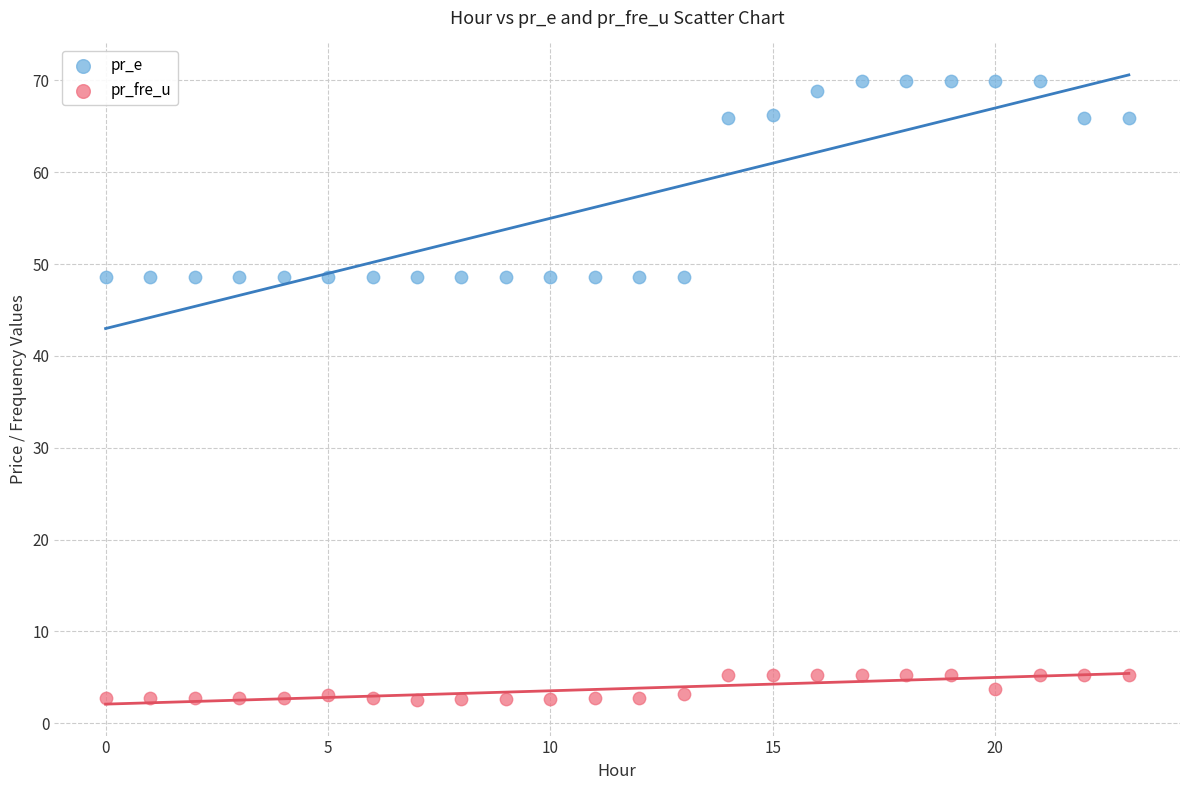

What are all the series names shown in the legend?

pr_e, pr_fre_u